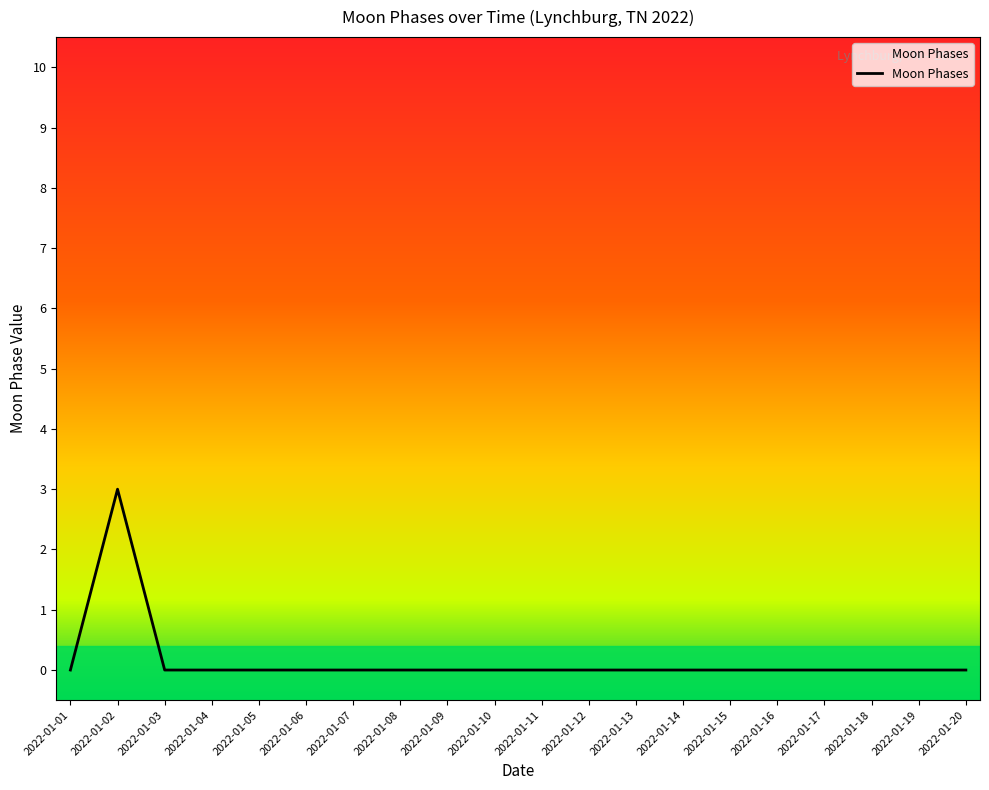

Which label corresponds to the largest value in the chart?

2022-01-02